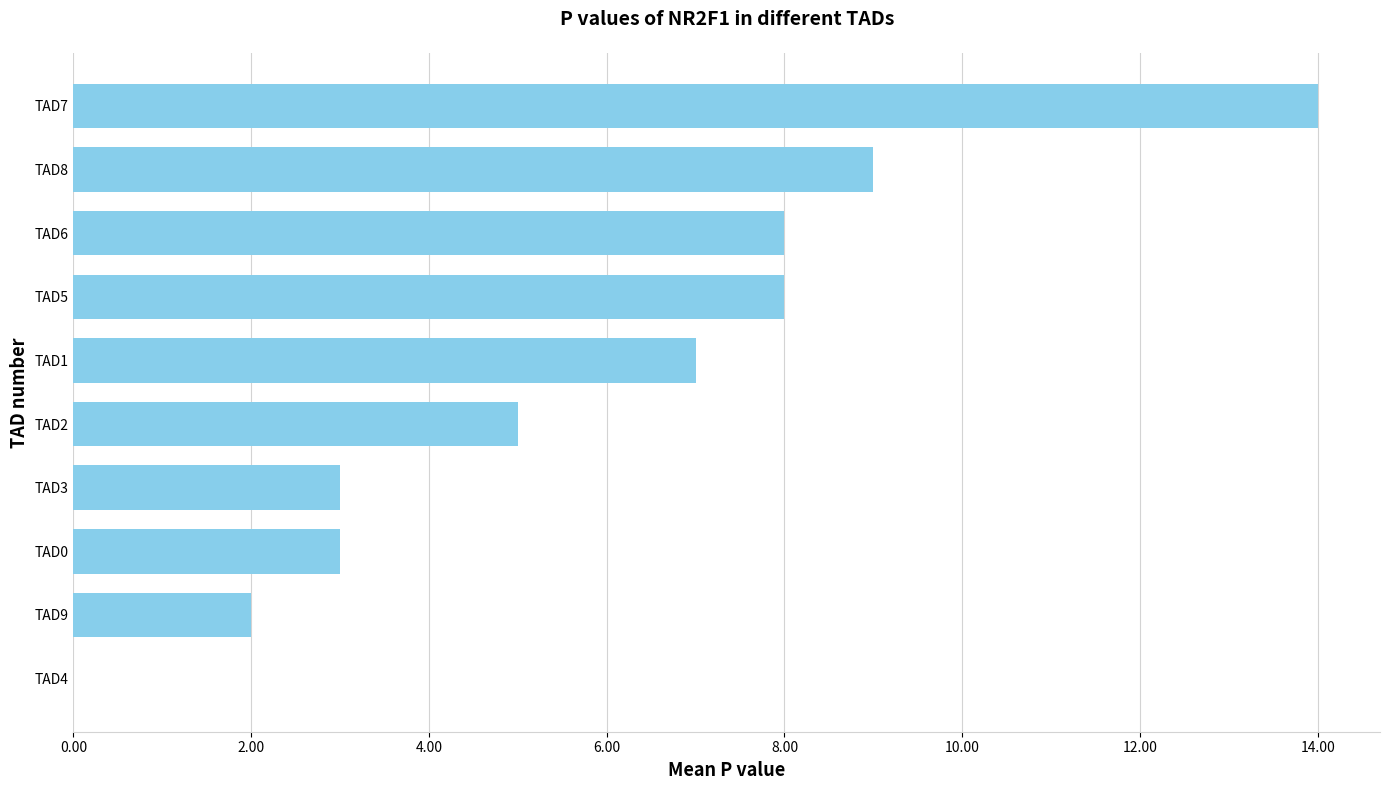

At which label is the value closest to 7?

TAD1